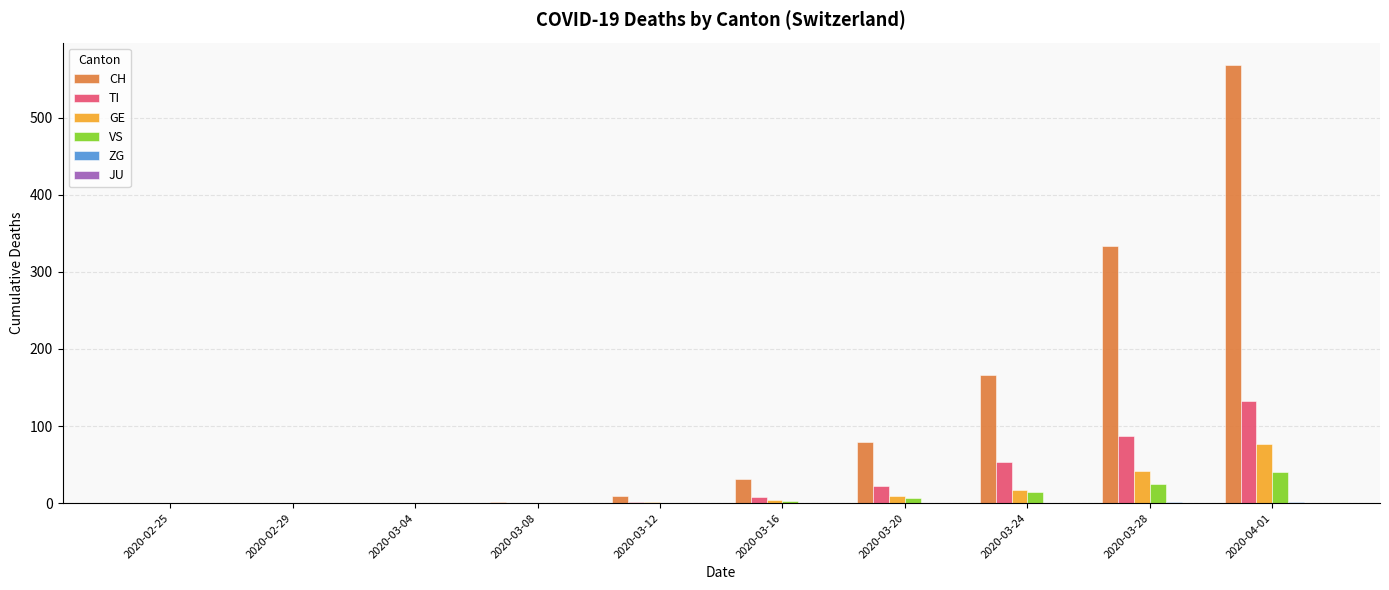

What is the sum of all TI values?

303